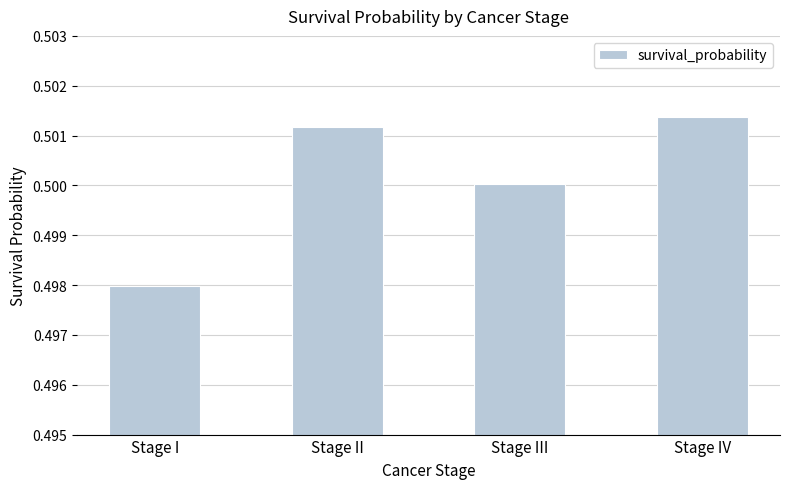

How many categories are shown in the chart?

4